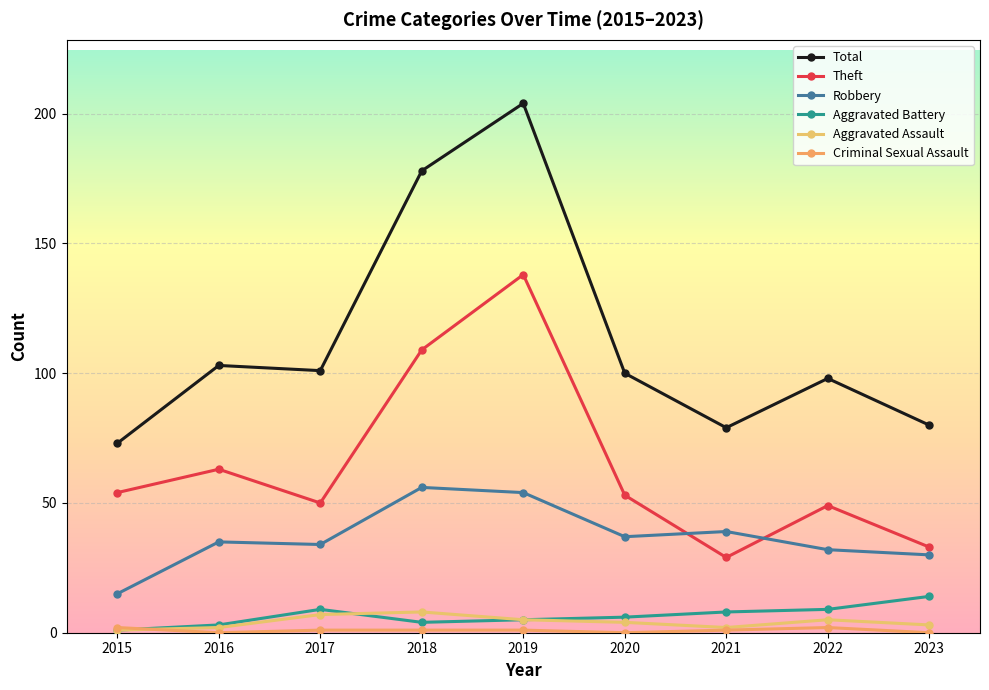

Is it true that Criminal Sexual Assault equals 2 at 2019?

False